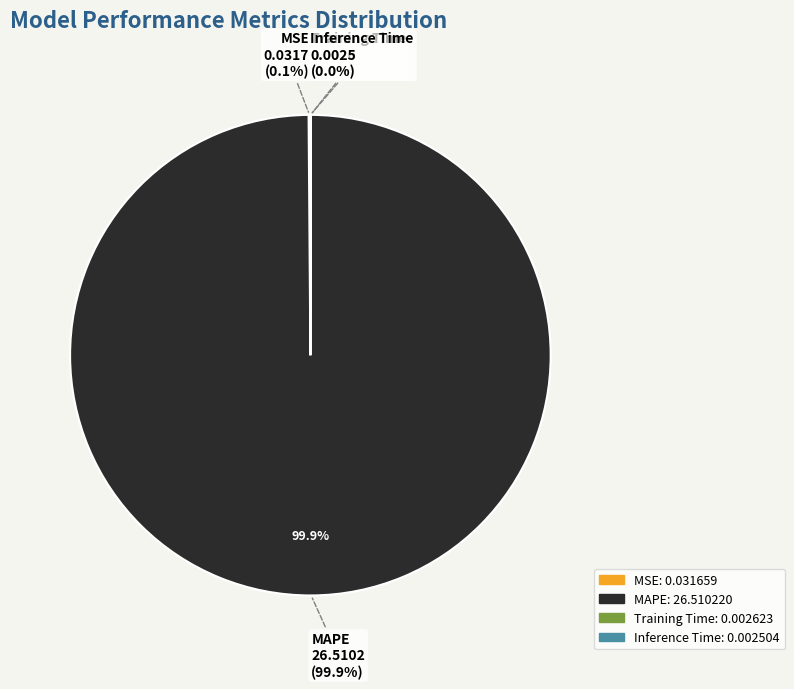

To the nearest percent, what is the difference between the MAPE and Inference Time slice percentages?

100%